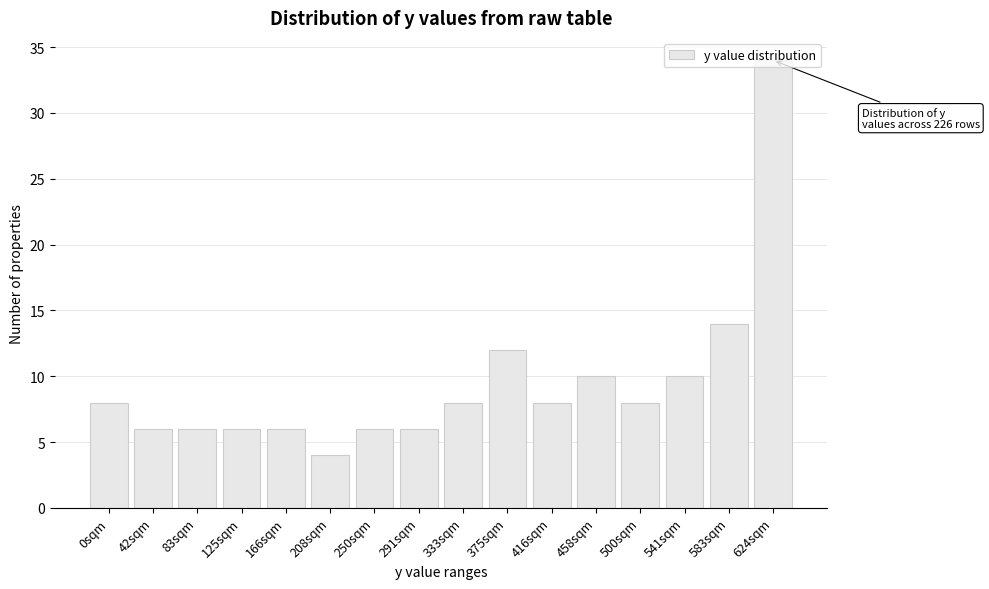

What is the sum of all values?

152